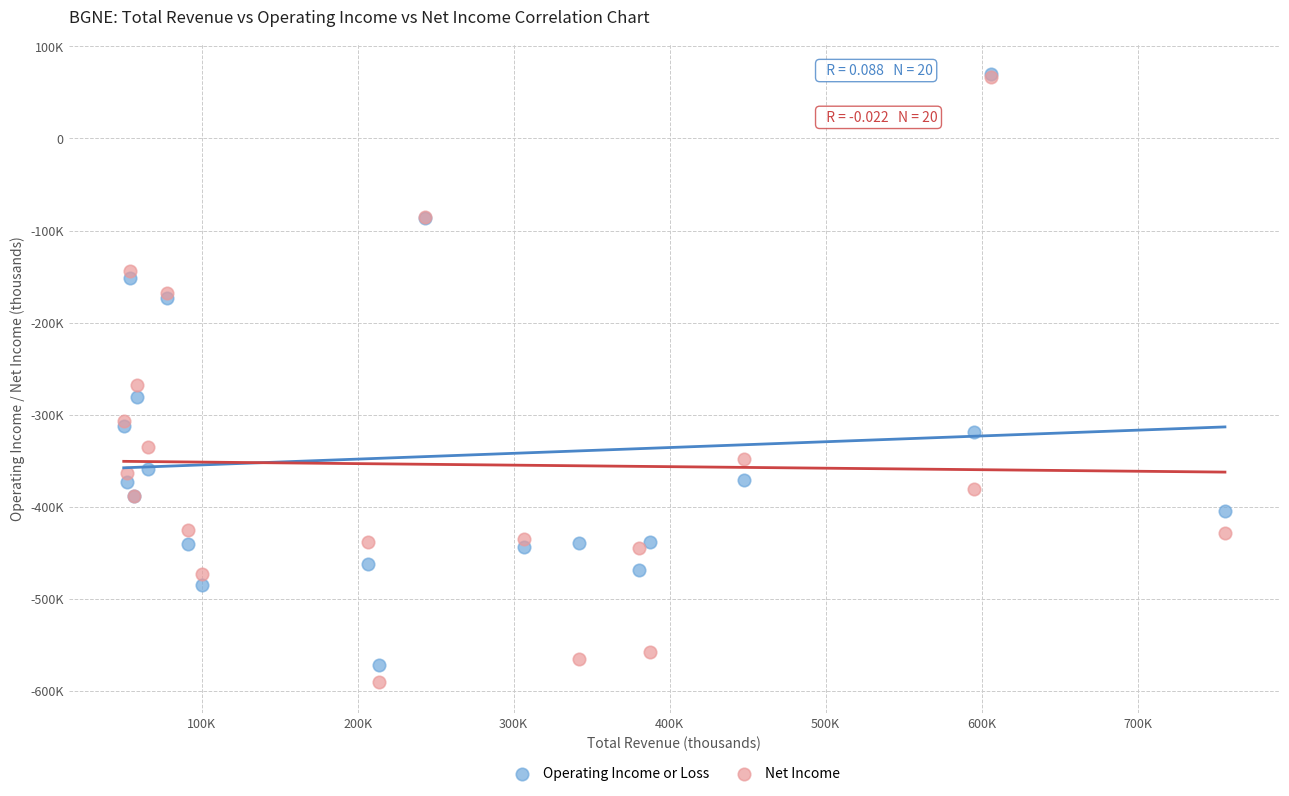

What are all the series names shown in the legend?

Operating Income or Loss, Net Income